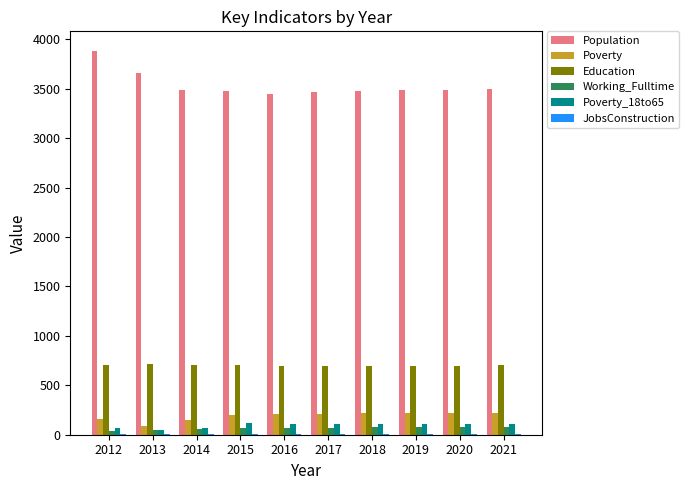

Which series has the largest total across all categories?

Population